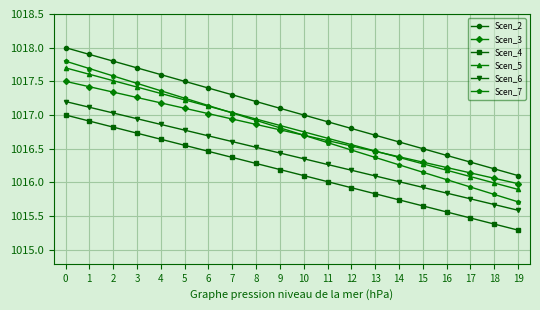

How many categories are shown in the chart?

20